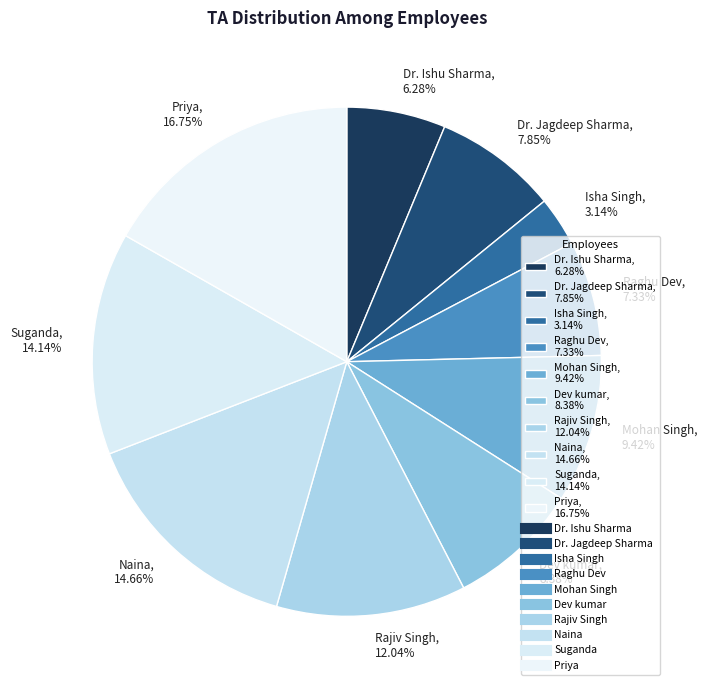

To the nearest percent, what is the average slice percentage?

10%